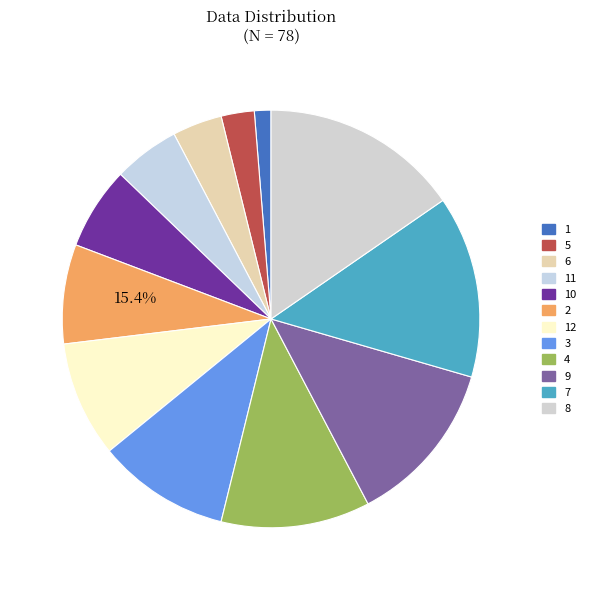

What is the ratio of the value at 3 to the value at 4?

0.9